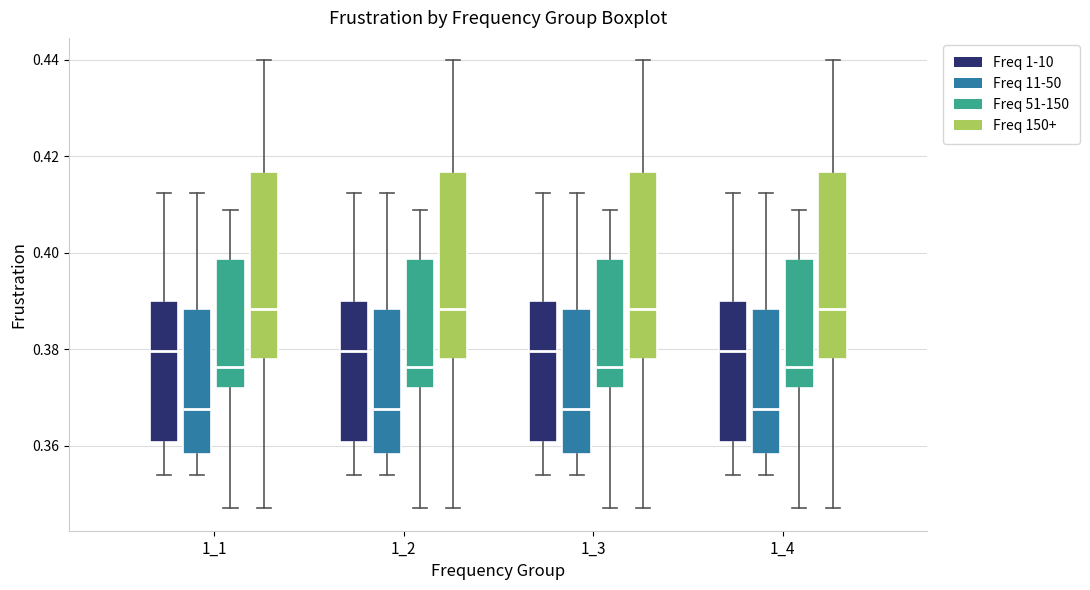

Reading left to right, transcribe this box plot: for each box, give where its median line is, the range the box spans, and where its two whiskers end, as read against the y-axis. The values are not printed on the chart, so give them approximately, as read against the axis.

1_1 (Freq 1-10): median 0.380, box 0.360 to 0.390, whiskers 0.354 to 0.412
1_1 (Freq 11-50): median 0.368, box 0.358 to 0.388, whiskers 0.354 to 0.412
1_1 (Freq 51-150): median 0.376, box 0.372 to 0.398, whiskers 0.348 to 0.408
1_1 (Freq 150+): median 0.388, box 0.378 to 0.416, whiskers 0.348 to 0.440
1_2 (Freq 1-10): median 0.380, box 0.360 to 0.390, whiskers 0.354 to 0.412
1_2 (Freq 11-50): median 0.368, box 0.358 to 0.388, whiskers 0.354 to 0.412
1_2 (Freq 51-150): median 0.376, box 0.372 to 0.398, whiskers 0.348 to 0.408
1_2 (Freq 150+): median 0.388, box 0.378 to 0.416, whiskers 0.348 to 0.440
1_3 (Freq 1-10): median 0.380, box 0.360 to 0.390, whiskers 0.354 to 0.412
1_3 (Freq 11-50): median 0.368, box 0.358 to 0.388, whiskers 0.354 to 0.412
1_3 (Freq 51-150): median 0.376, box 0.372 to 0.398, whiskers 0.348 to 0.408
1_3 (Freq 150+): median 0.388, box 0.378 to 0.416, whiskers 0.348 to 0.440
1_4 (Freq 1-10): median 0.380, box 0.360 to 0.390, whiskers 0.354 to 0.412
1_4 (Freq 11-50): median 0.368, box 0.358 to 0.388, whiskers 0.354 to 0.412
1_4 (Freq 51-150): median 0.376, box 0.372 to 0.398, whiskers 0.348 to 0.408
1_4 (Freq 150+): median 0.388, box 0.378 to 0.416, whiskers 0.348 to 0.440